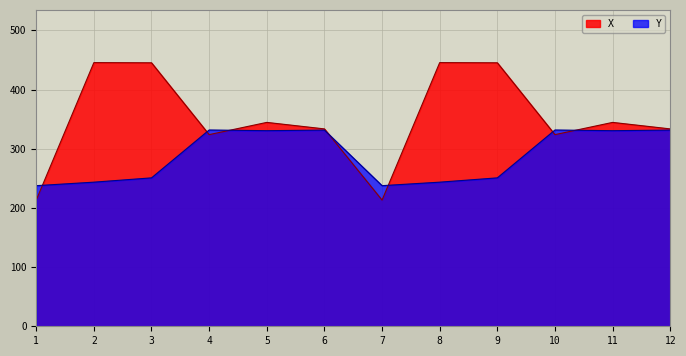

How many lines are shown in the chart?

2